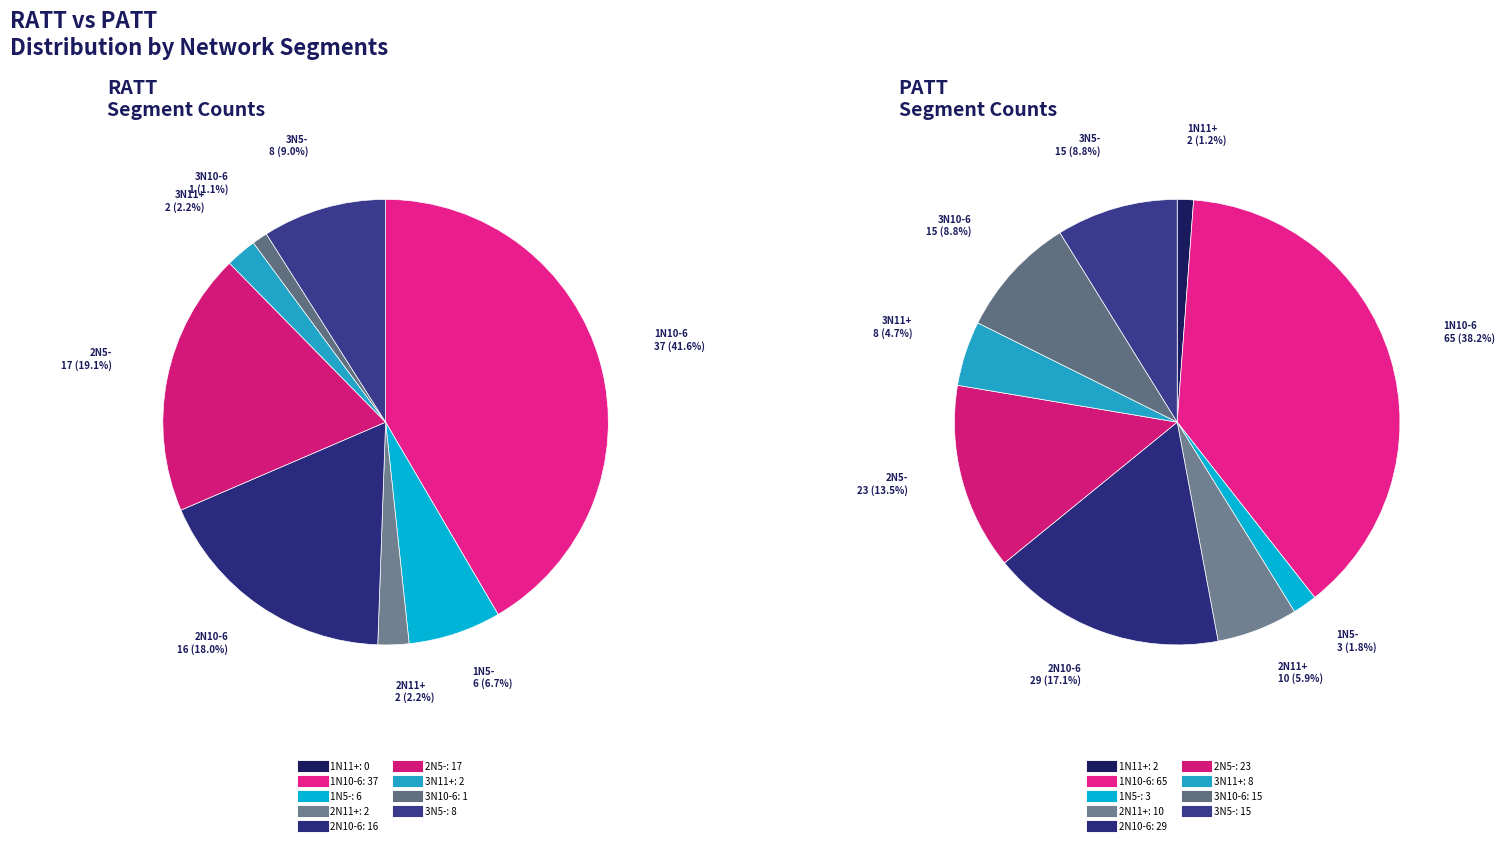

To the nearest percent, what is the average slice percentage?

11%